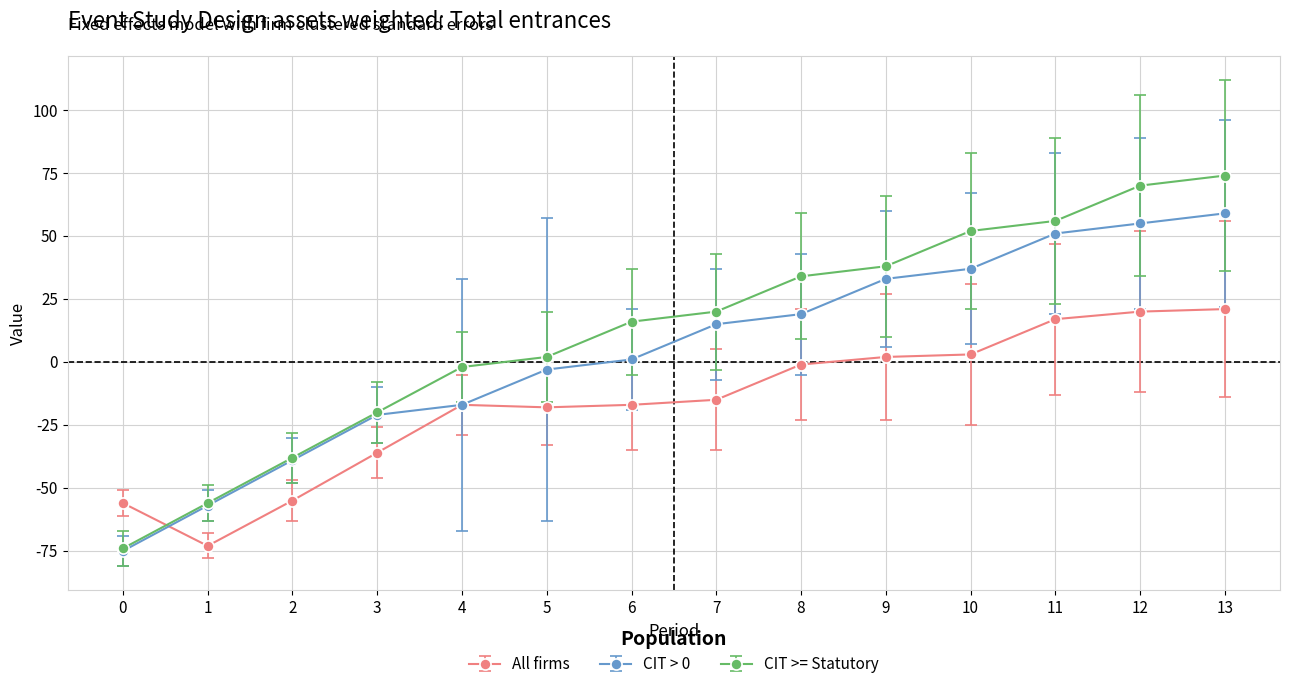

Is the value of All firms at 13 greater than the value of CIT >= Statutory at 11?

No